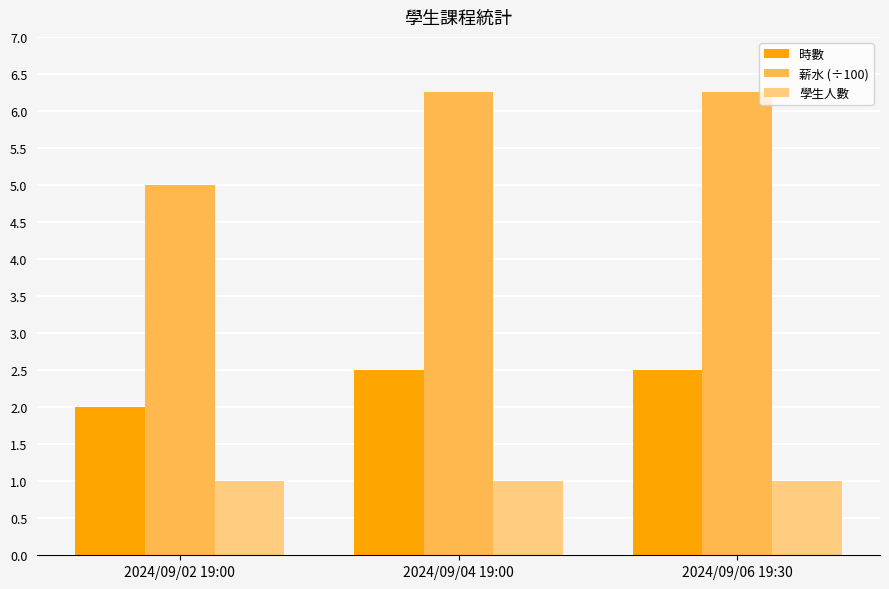

What is the average value of the 學生人數 series?

1.0